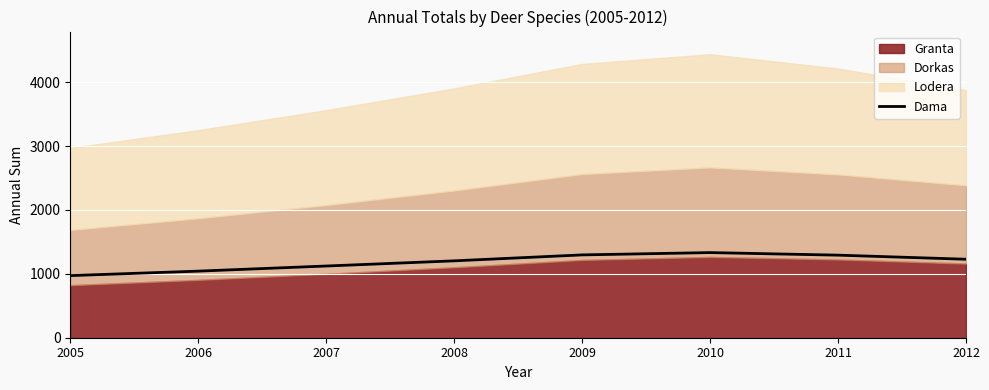

Approximately how many times larger is the value at 2008 compared to 2007?

1.1